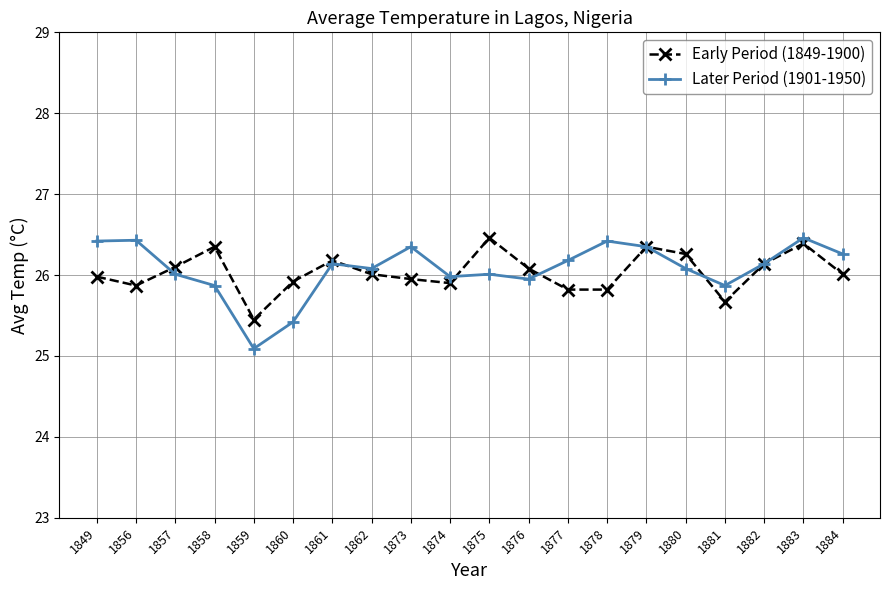

Count the number of categories in the chart.

20